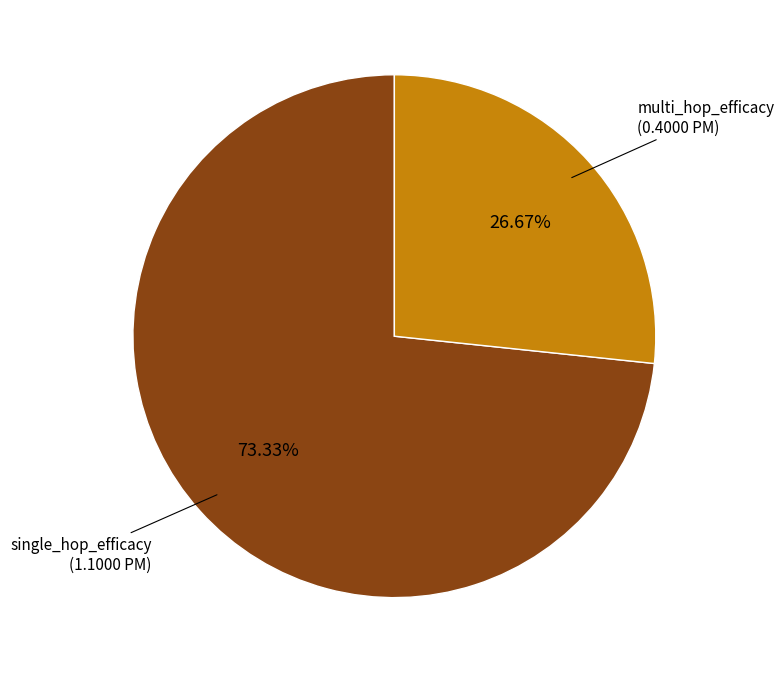

Does any single category account for the majority?

Yes